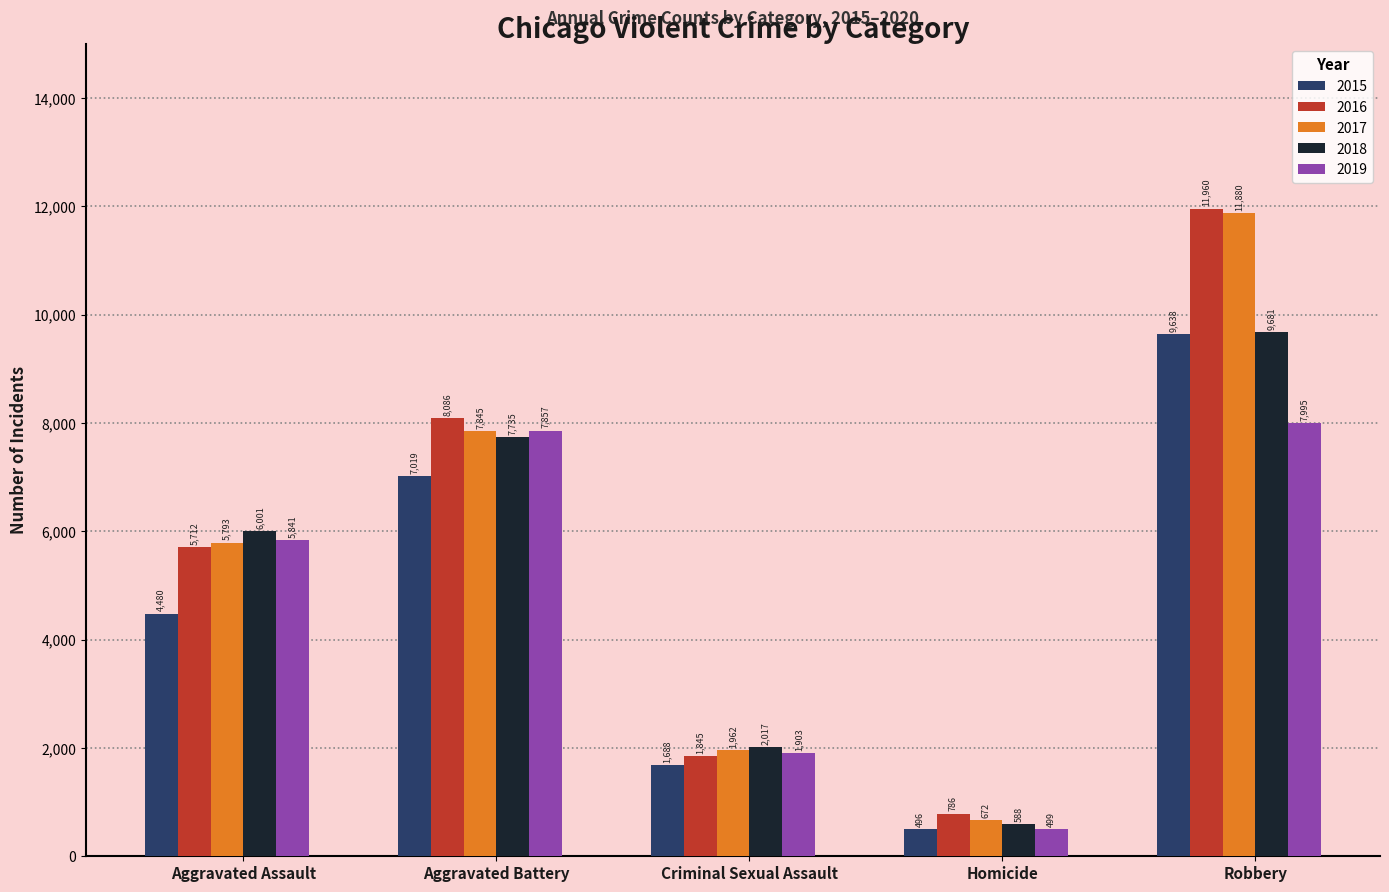

How many bars are there in each group?

5